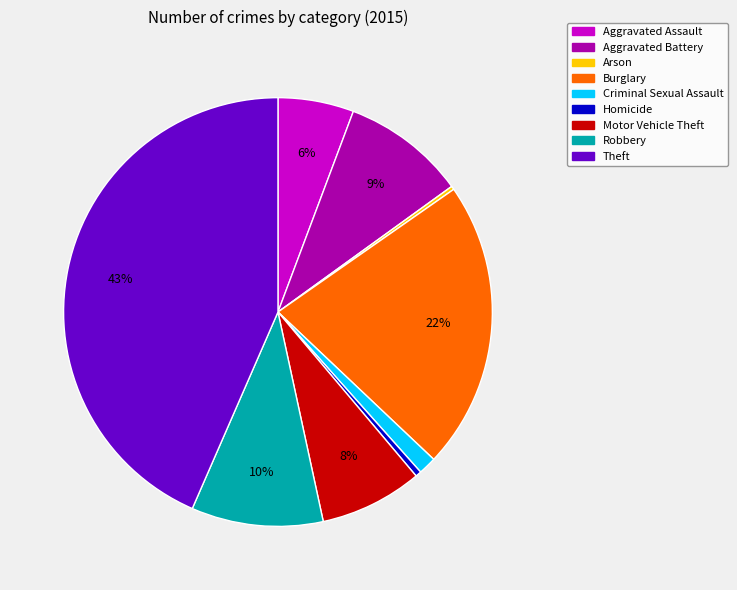

What is the largest slice in the pie chart?

Theft